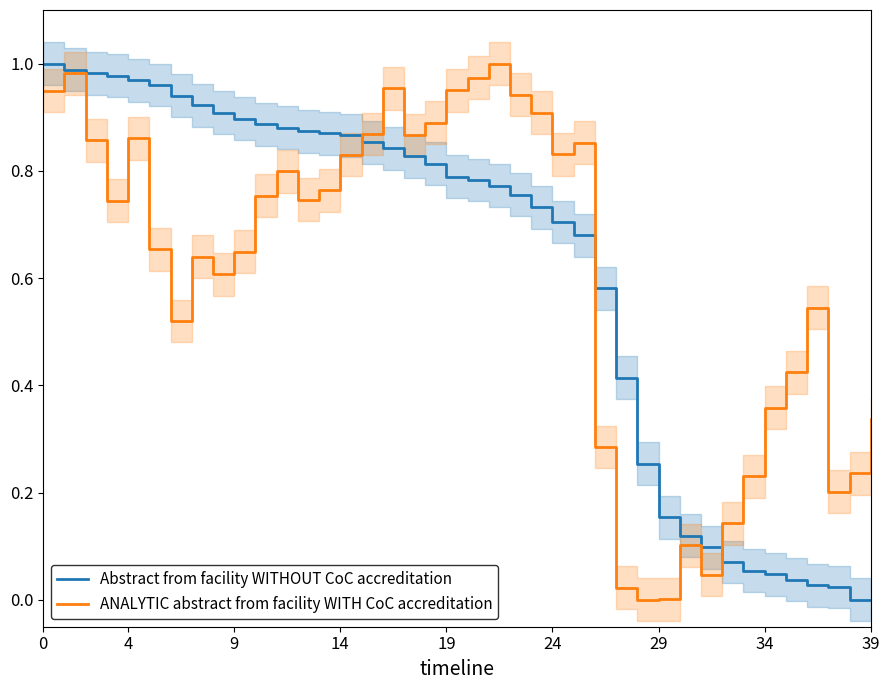

List the series in order of their overall mean, lowest first.

ANALYTIC abstract from facility WITH CoC accreditation, Abstract from facility WITHOUT CoC accreditation